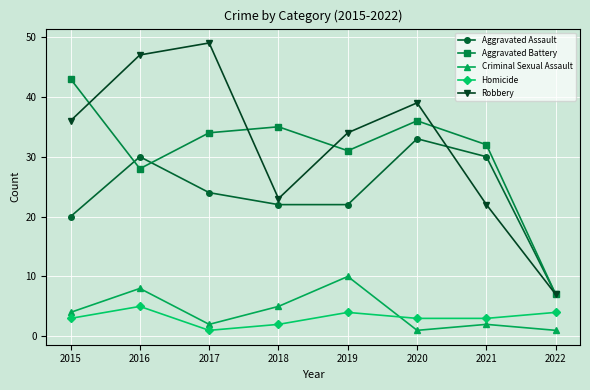

Between 2017 and 2018, which series saw the biggest shift?

Robbery